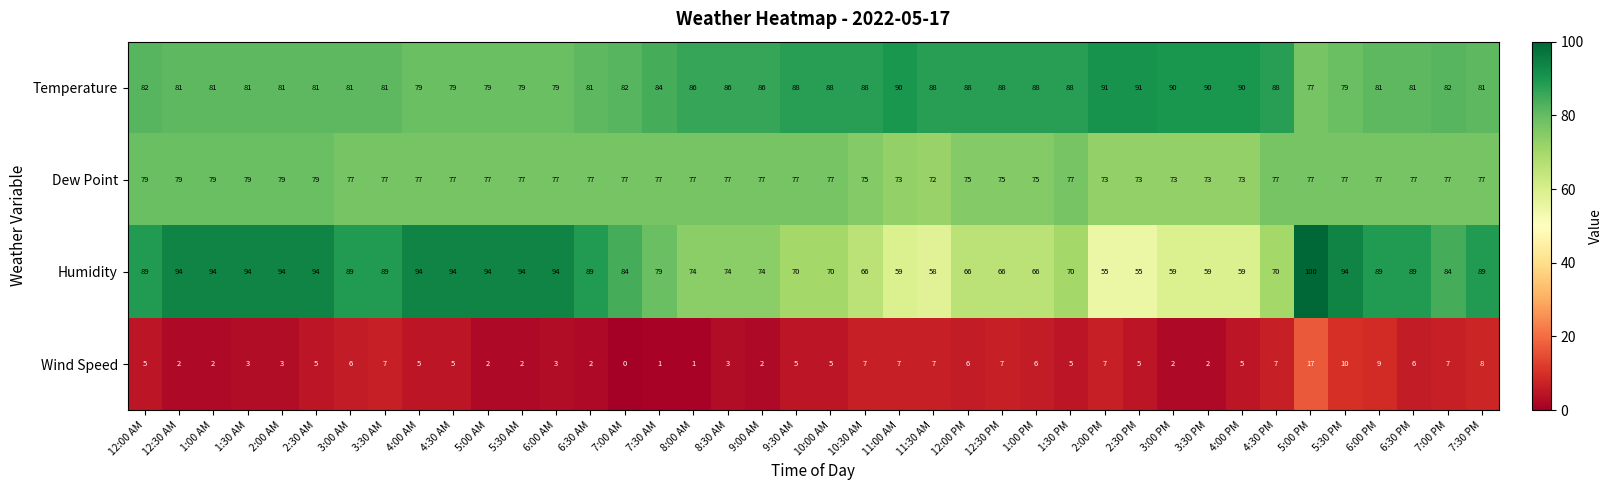

What is the sum of all Temperature values?

3364